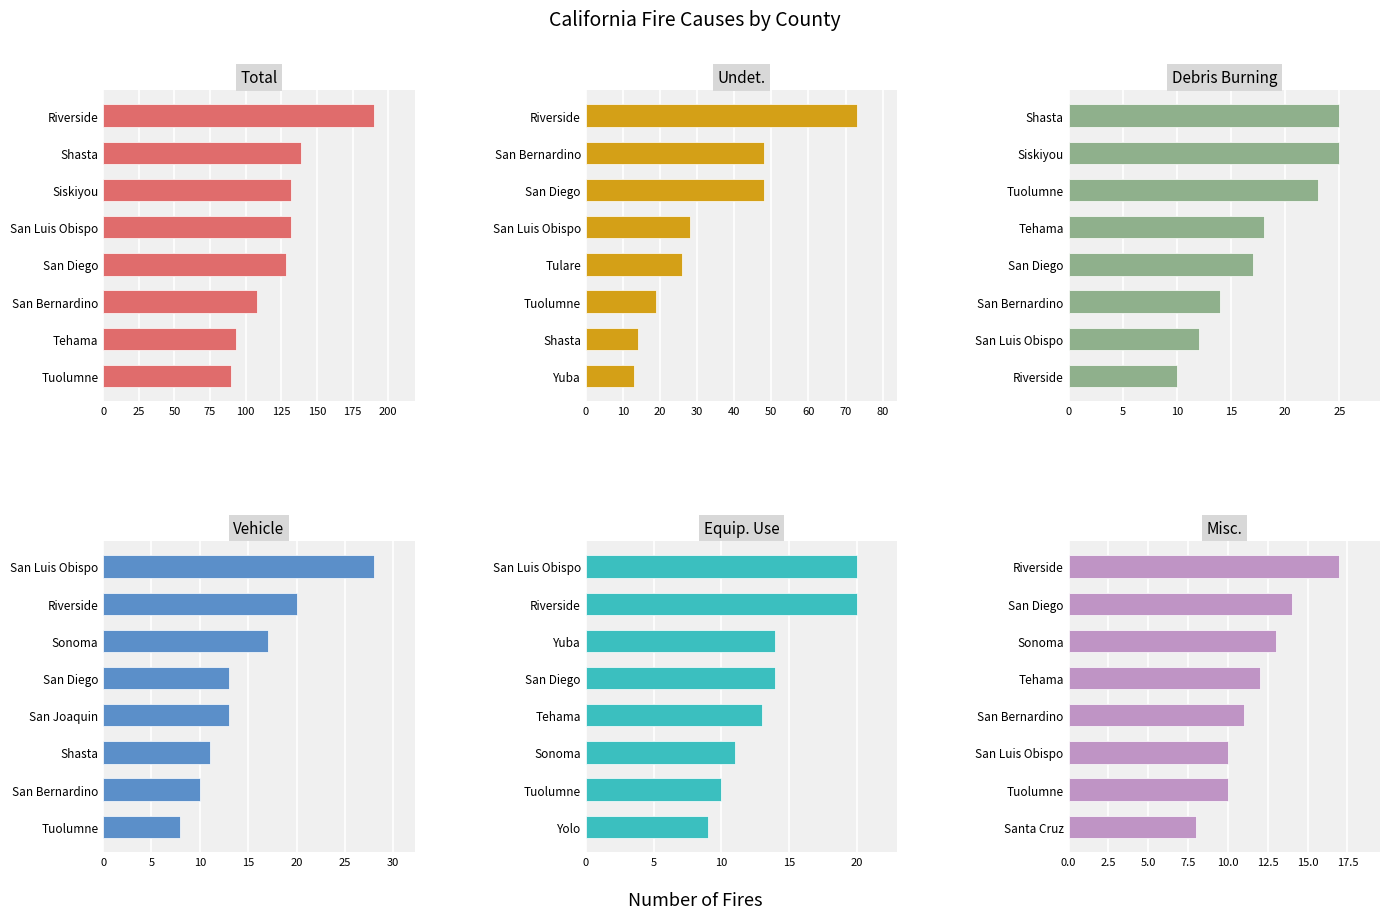

At how many categories does at least one series exceed 188?

1